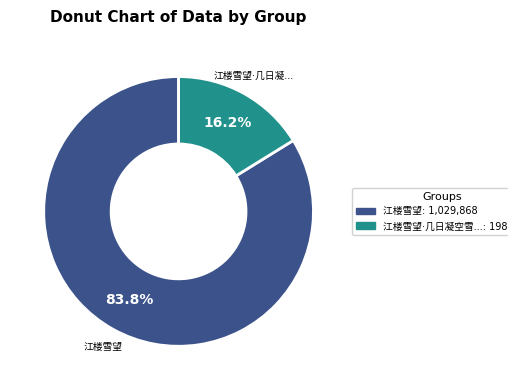

Does any single category account for the majority?

Yes